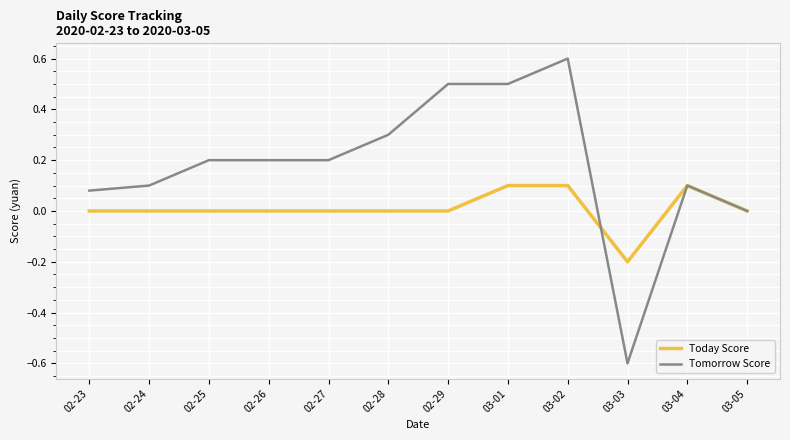

Count the number of categories in the chart.

12